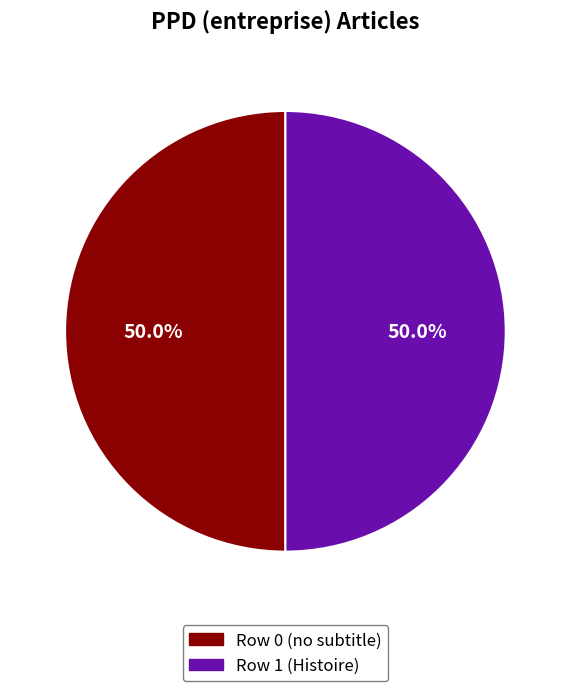

Which category has the biggest portion of the pie?

PPD_(entreprise) - row 1